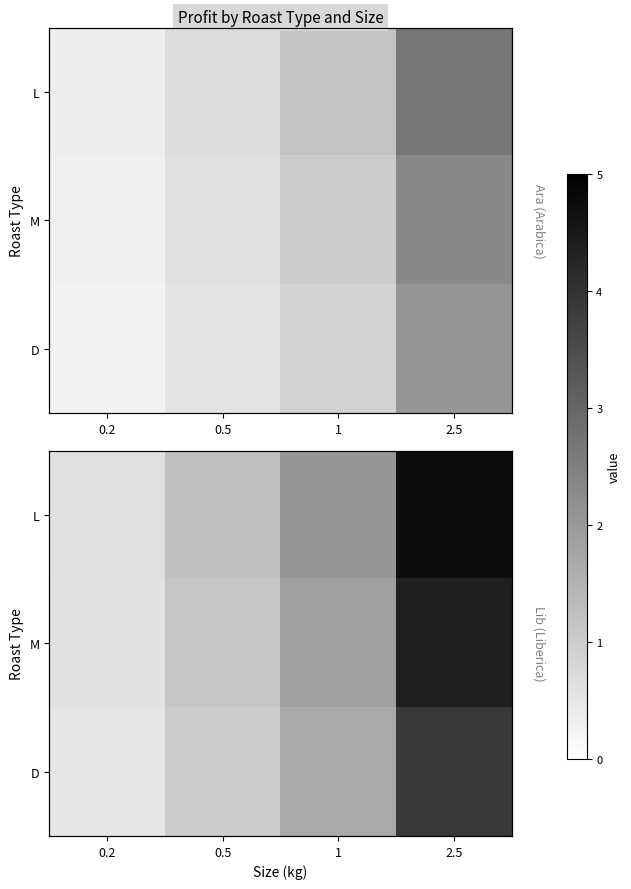

How many series are shown in this chart?

3